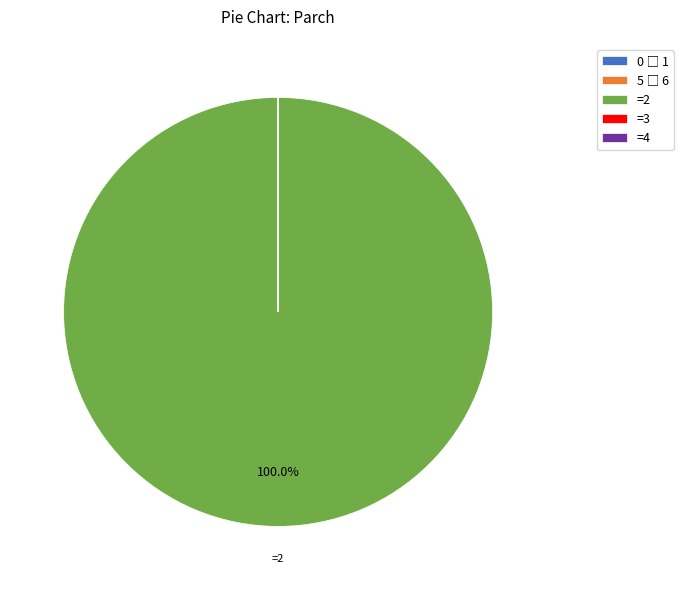

Does any single category account for the majority?

Yes